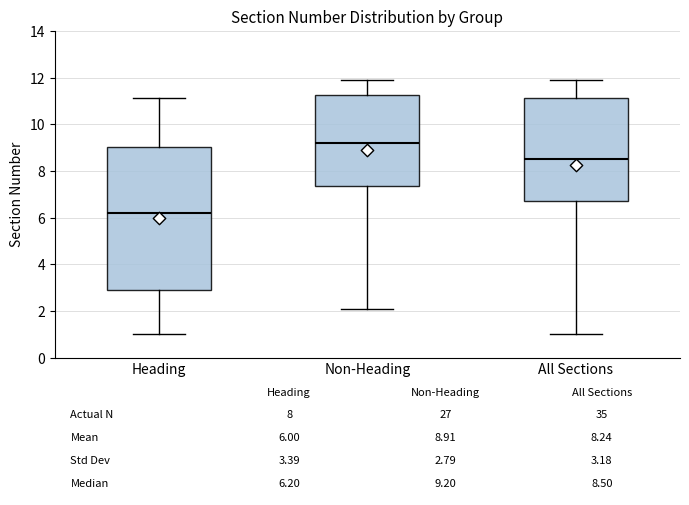

Which box's median line is the highest?

Non-Heading